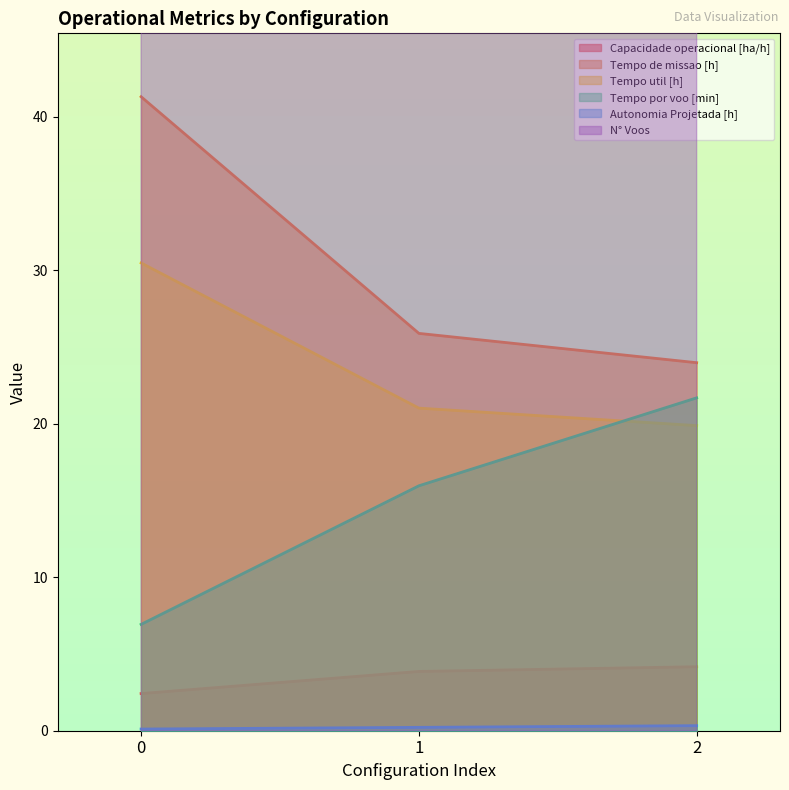

Rank the categories by Capacidade operacional [ha/h] value from highest to lowest.

2, 1, 0